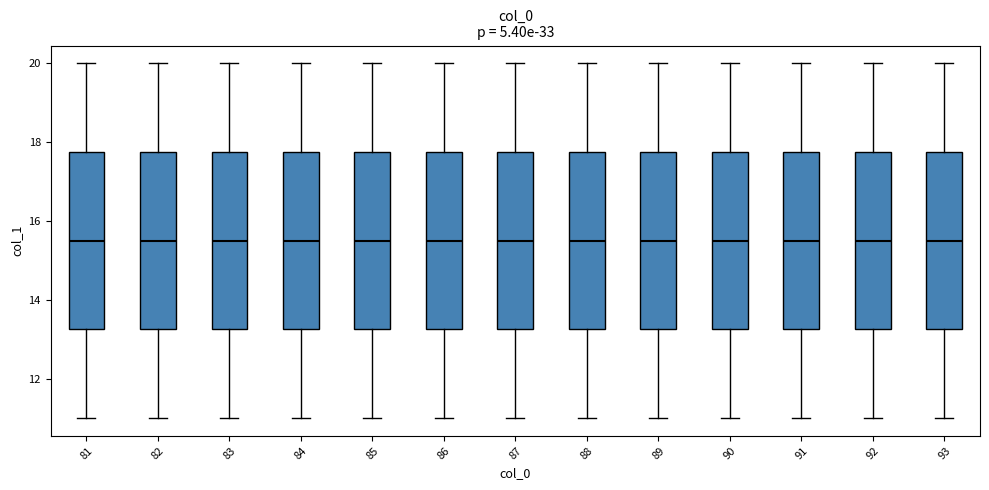

Reading left to right, read every box against the y-axis: the position of its median line, the range the box covers, and the ends of its whiskers. The values are not printed on the chart, so give them approximately, as read against the axis.

81: median 15.6, box 13.2 to 17.8, whiskers 11.0 to 20.0
82: median 15.6, box 13.2 to 17.8, whiskers 11.0 to 20.0
83: median 15.6, box 13.2 to 17.8, whiskers 11.0 to 20.0
84: median 15.6, box 13.2 to 17.8, whiskers 11.0 to 20.0
85: median 15.6, box 13.2 to 17.8, whiskers 11.0 to 20.0
86: median 15.6, box 13.2 to 17.8, whiskers 11.0 to 20.0
87: median 15.6, box 13.2 to 17.8, whiskers 11.0 to 20.0
88: median 15.6, box 13.2 to 17.8, whiskers 11.0 to 20.0
89: median 15.6, box 13.2 to 17.8, whiskers 11.0 to 20.0
90: median 15.6, box 13.2 to 17.8, whiskers 11.0 to 20.0
91: median 15.6, box 13.2 to 17.8, whiskers 11.0 to 20.0
92: median 15.6, box 13.2 to 17.8, whiskers 11.0 to 20.0
93: median 15.6, box 13.2 to 17.8, whiskers 11.0 to 20.0